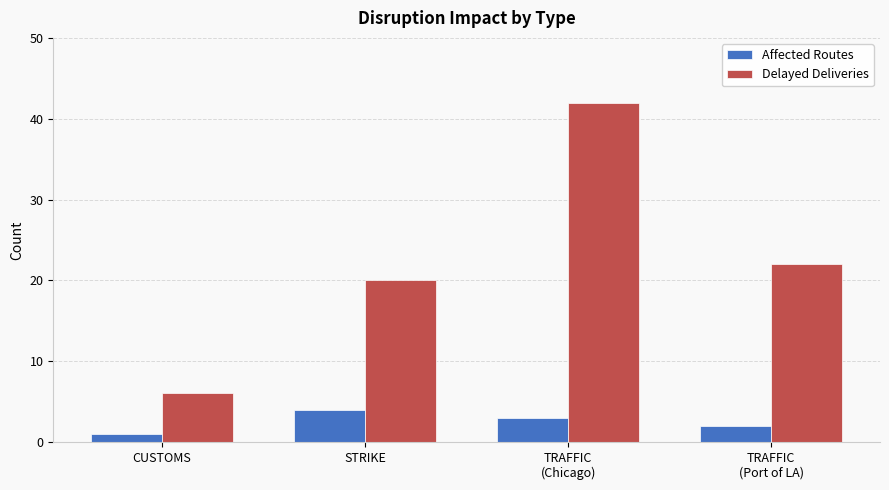

What is the difference between the Delayed Deliveries values at TRAFFIC
(Chicago) and TRAFFIC
(Port of LA)?

20